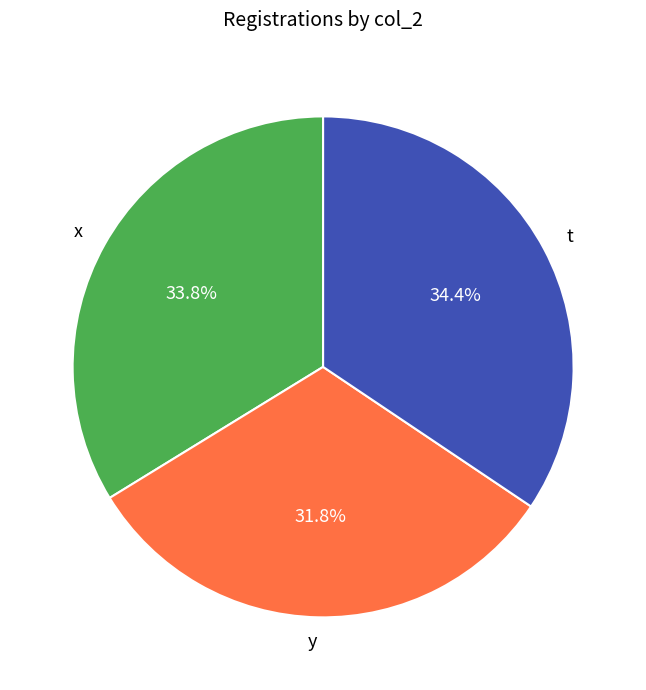

What portion of the pie excludes x?

66.2%